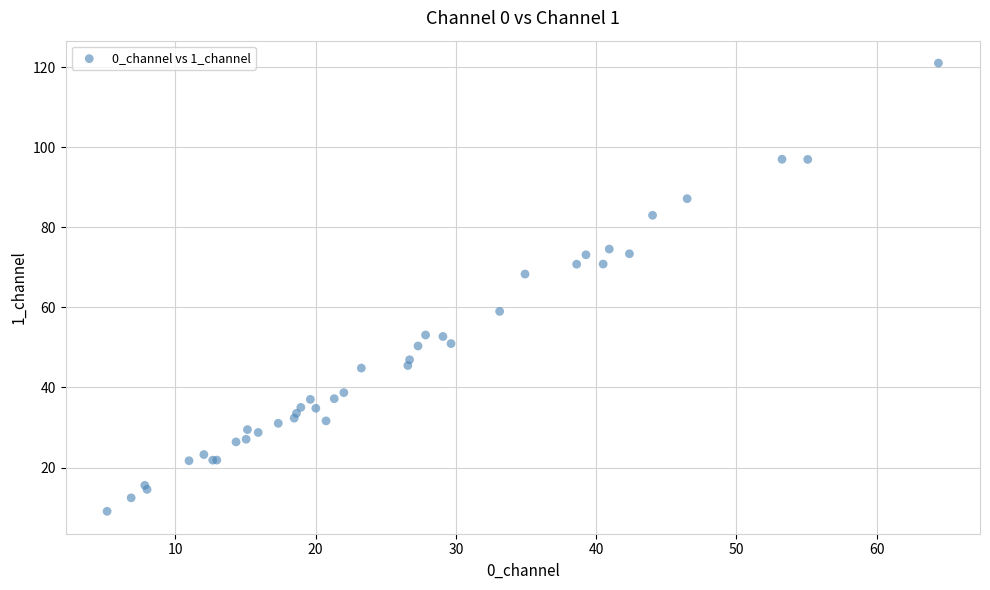

What Y value in the scatter plot is closest to 65?

68.3